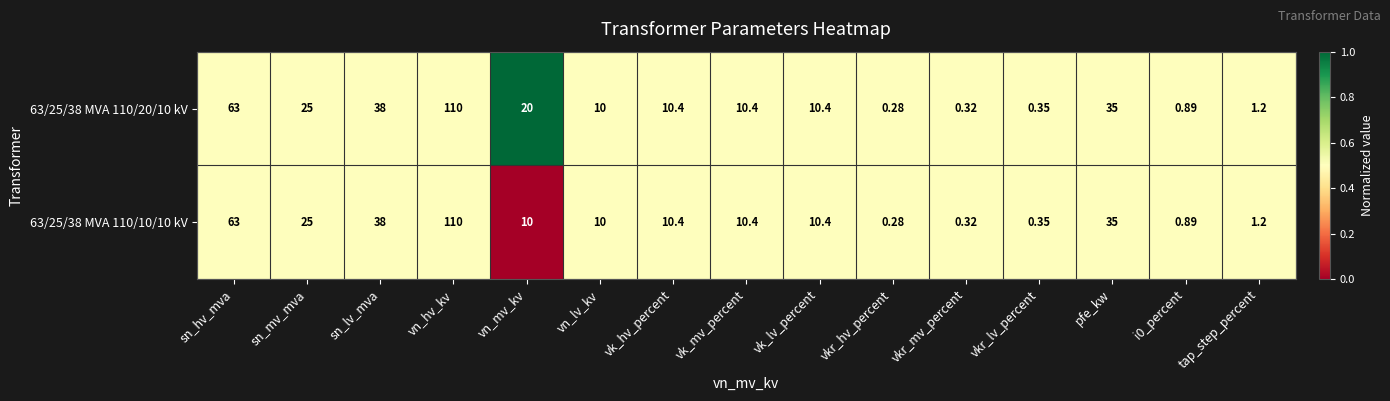

Which series has the largest total across all categories?

63/25/38 MVA 110/20/10 kV